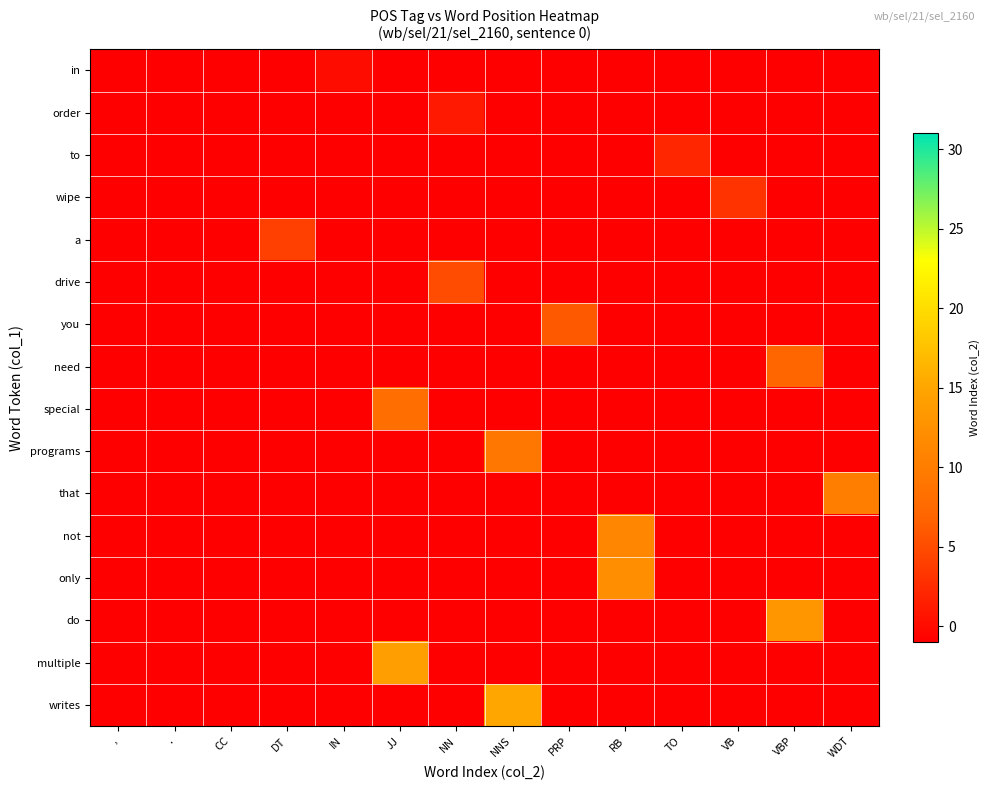

How many distinct data groups are displayed?

16